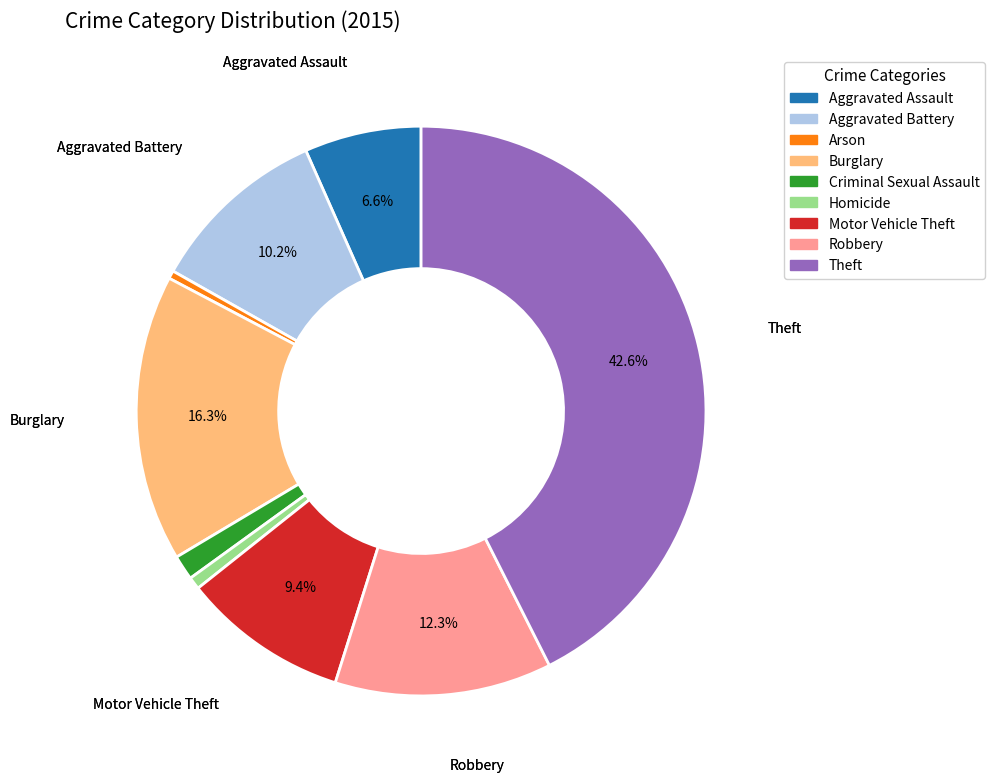

How many slices are in this pie chart?

9